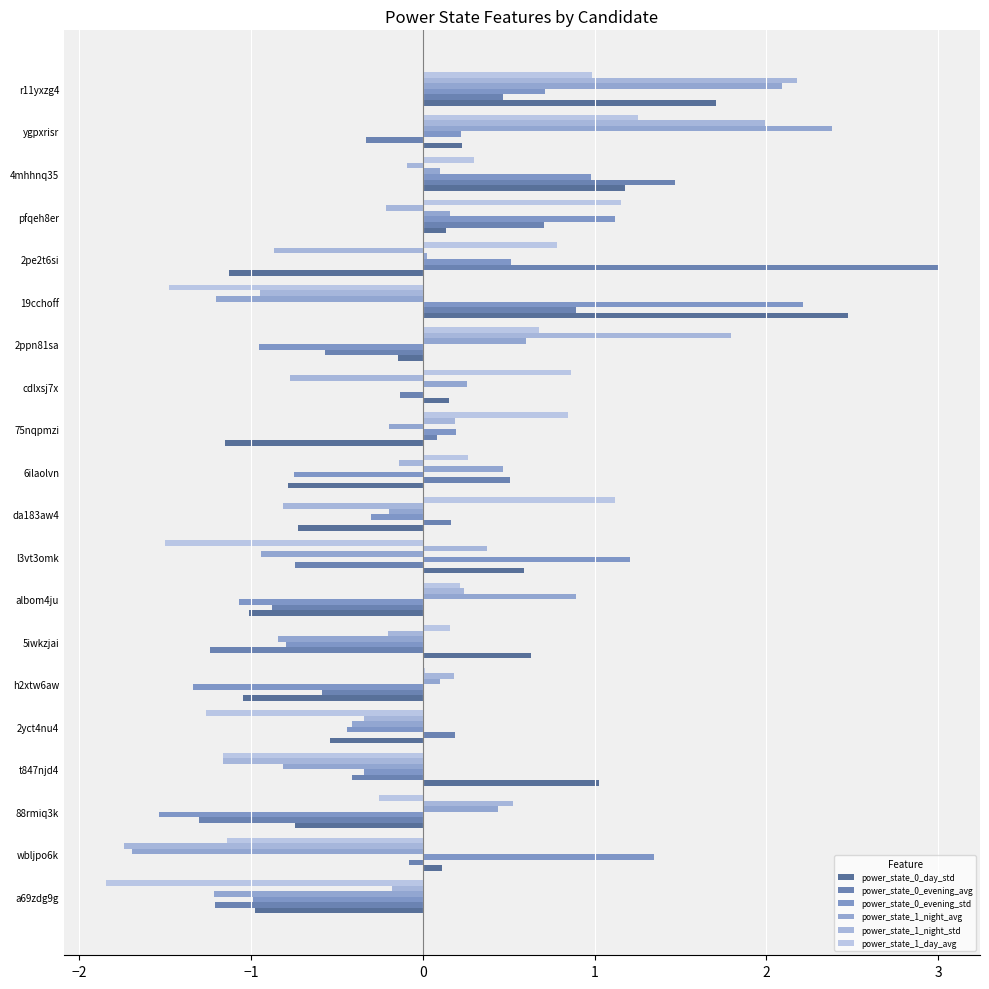

How many values in the power_state_0_evening_avg series exceed 0?

9